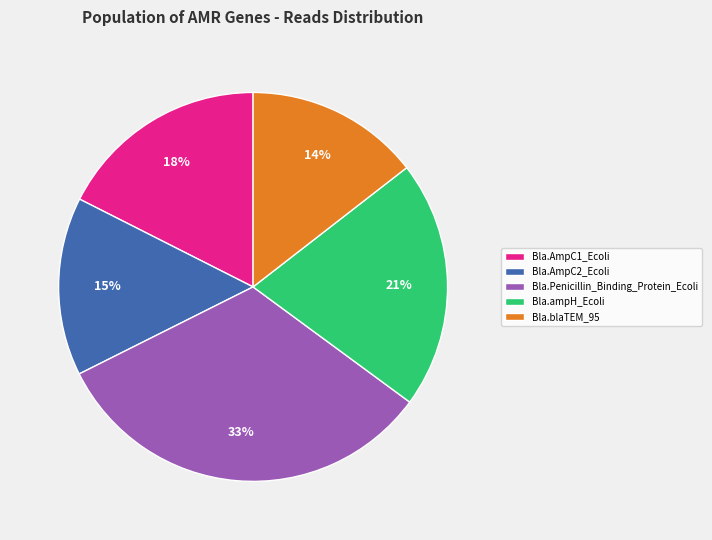

True or false: Bla.AmpC1_Ecoli accounts for 18% of the total.

True